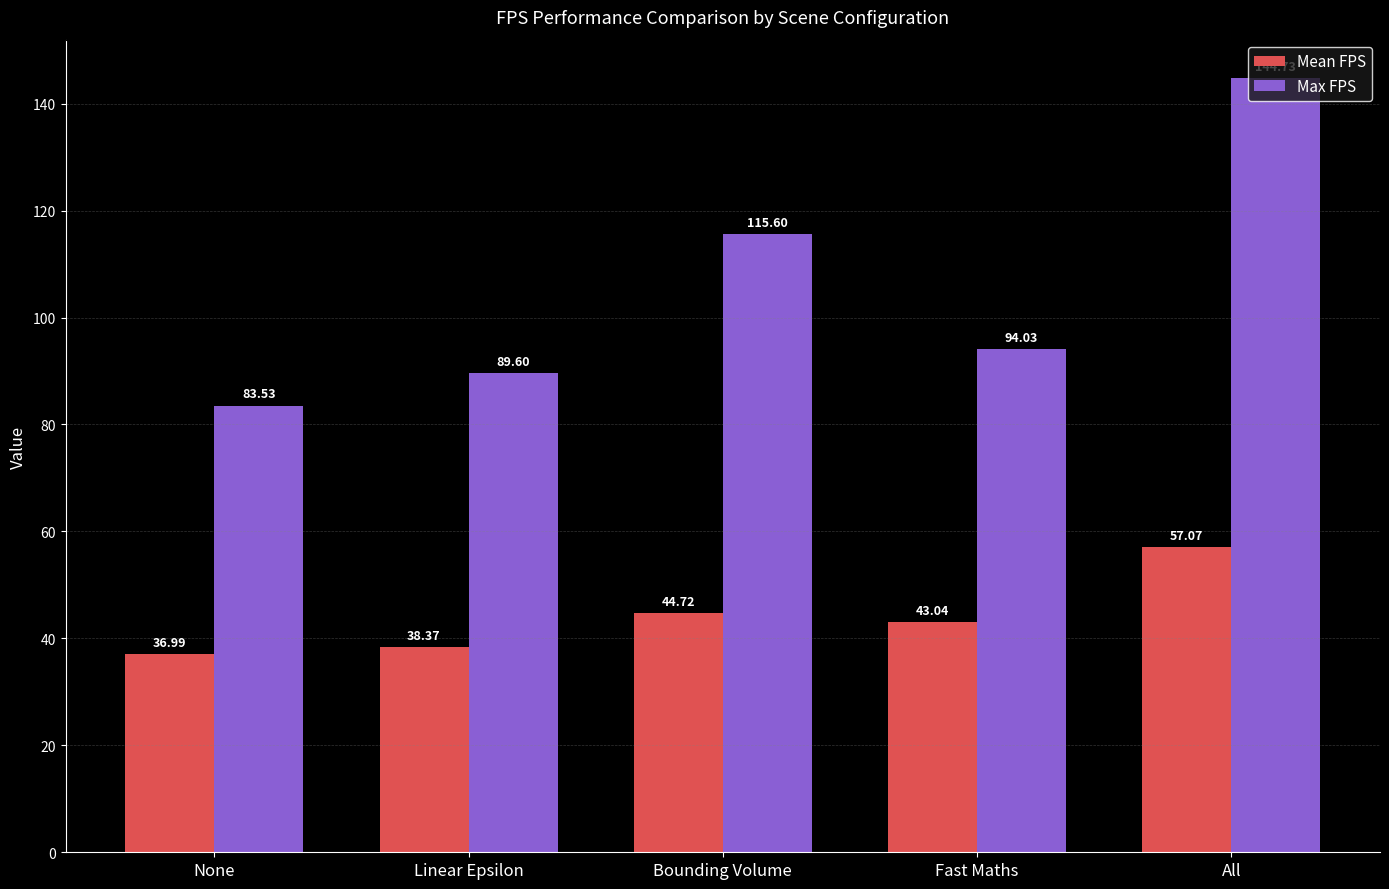

Are the bars grouped side by side (vs. stacked)?

Yes